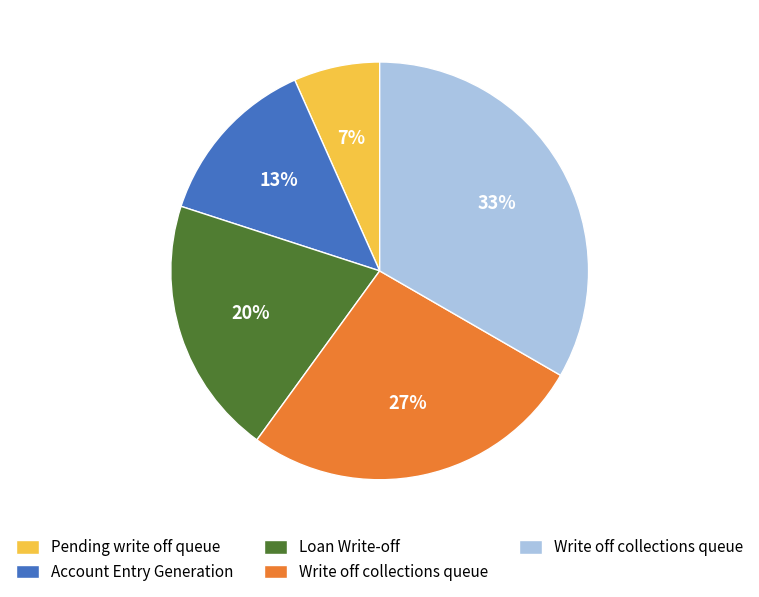

To the nearest percent, what is the average slice percentage?

20%